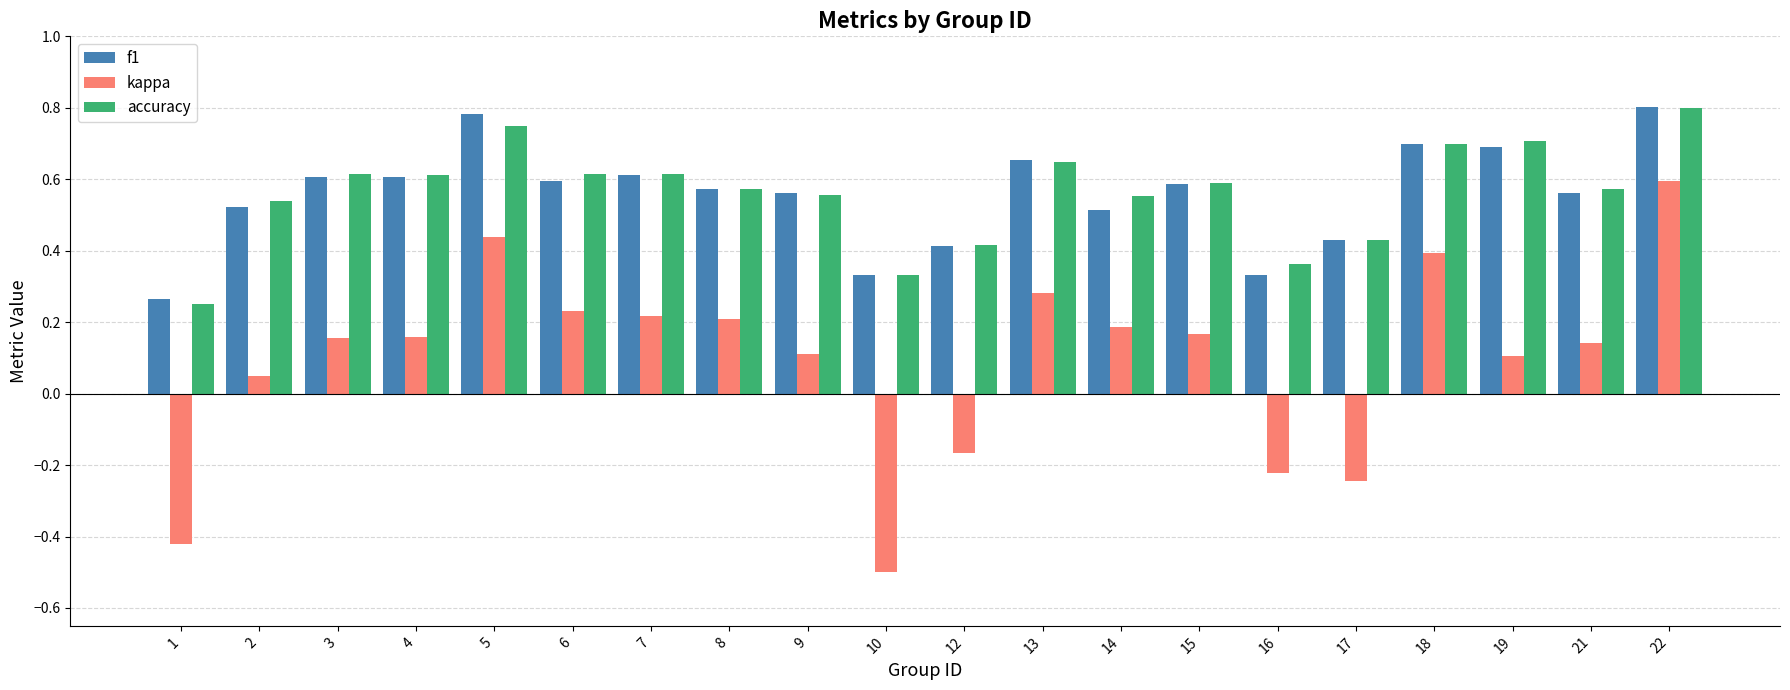

How many data points does each series have?

20